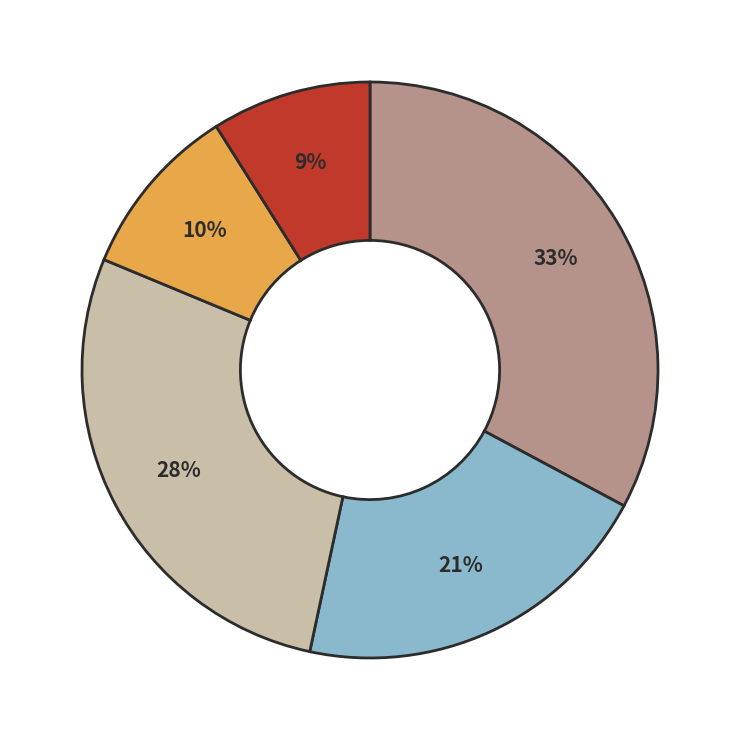

Is there any slice that represents more than half of the pie?

No